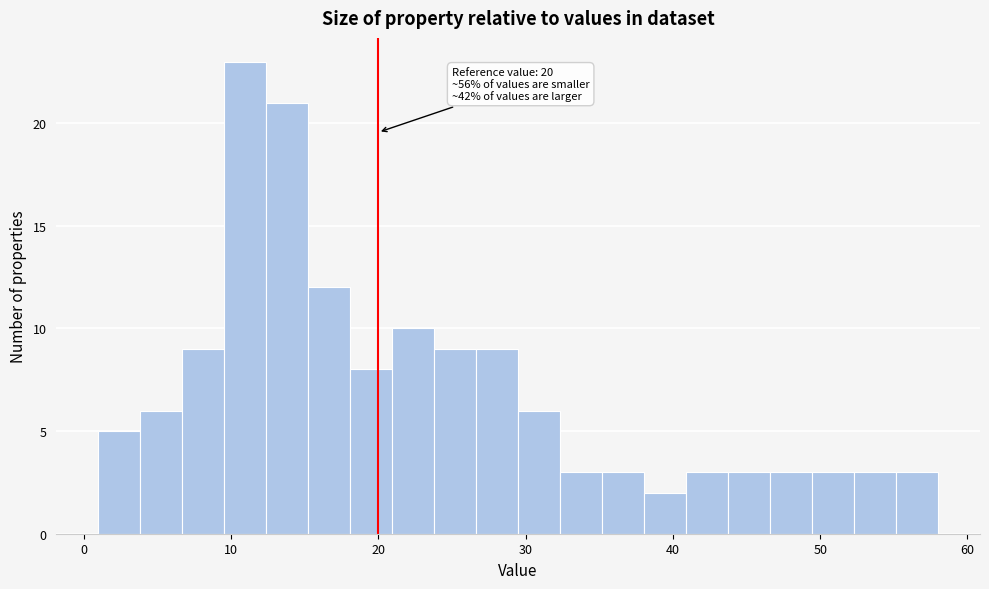

Read against the x-axis, roughly where is the centre of the tallest bar?

11